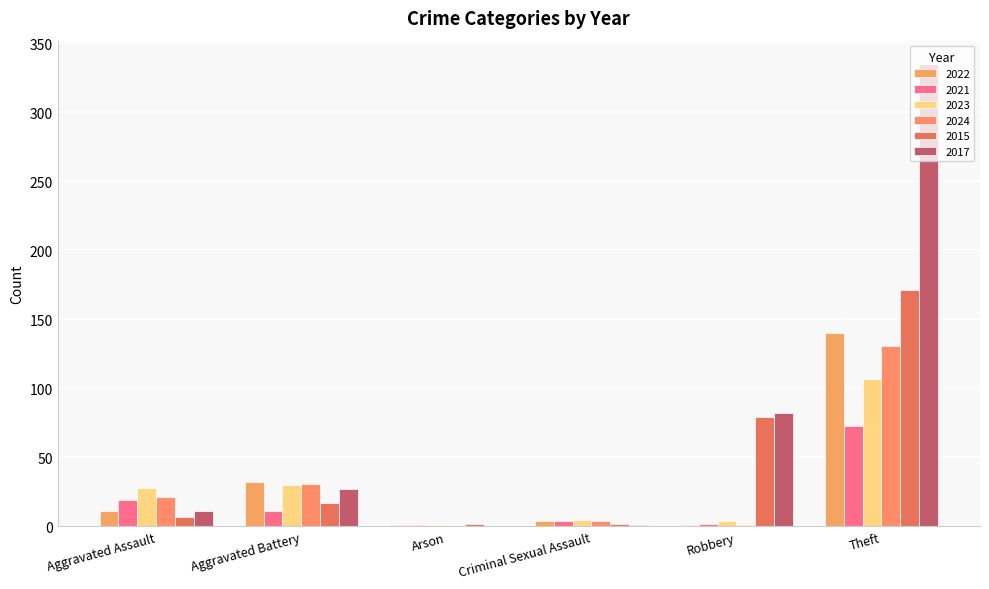

What position from the right is Arson?

4